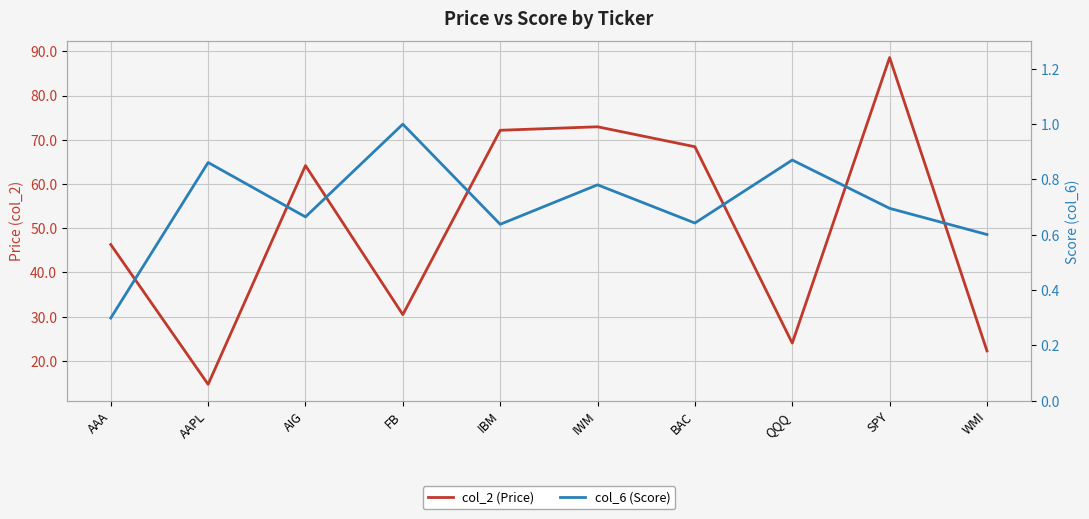

Is it true that col_2 (Price) equals 73.3 at AAA?

False